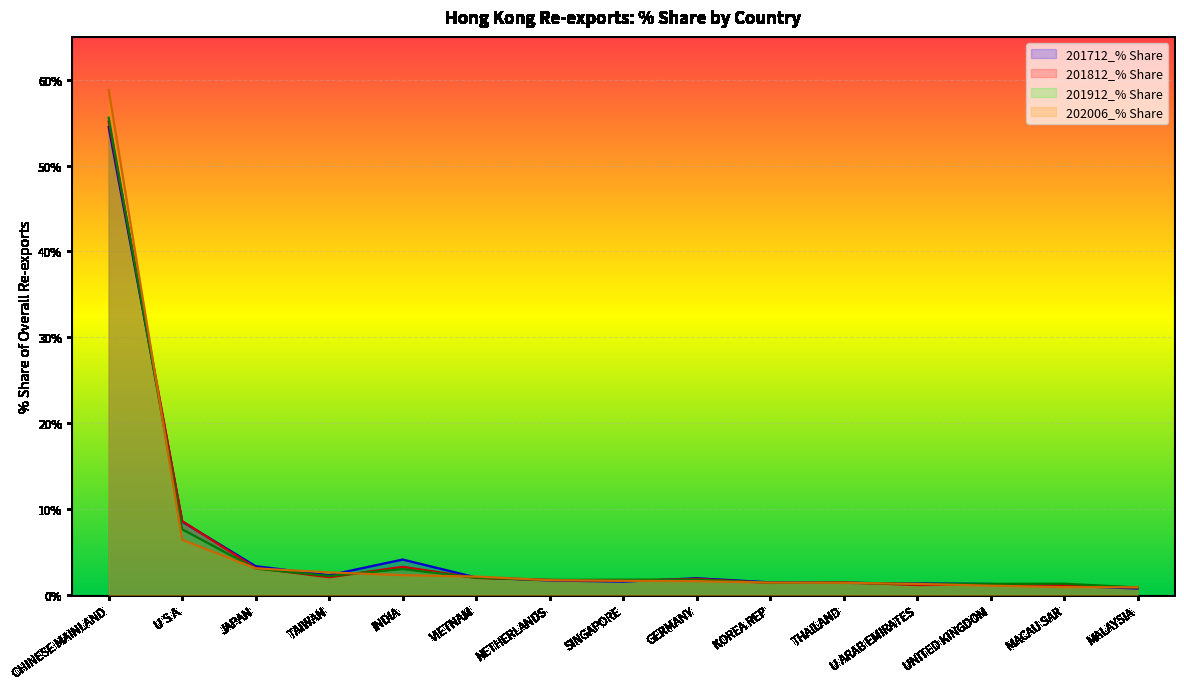

At which category does the chart reach its peak across all series?

CHINESE MAINLAND